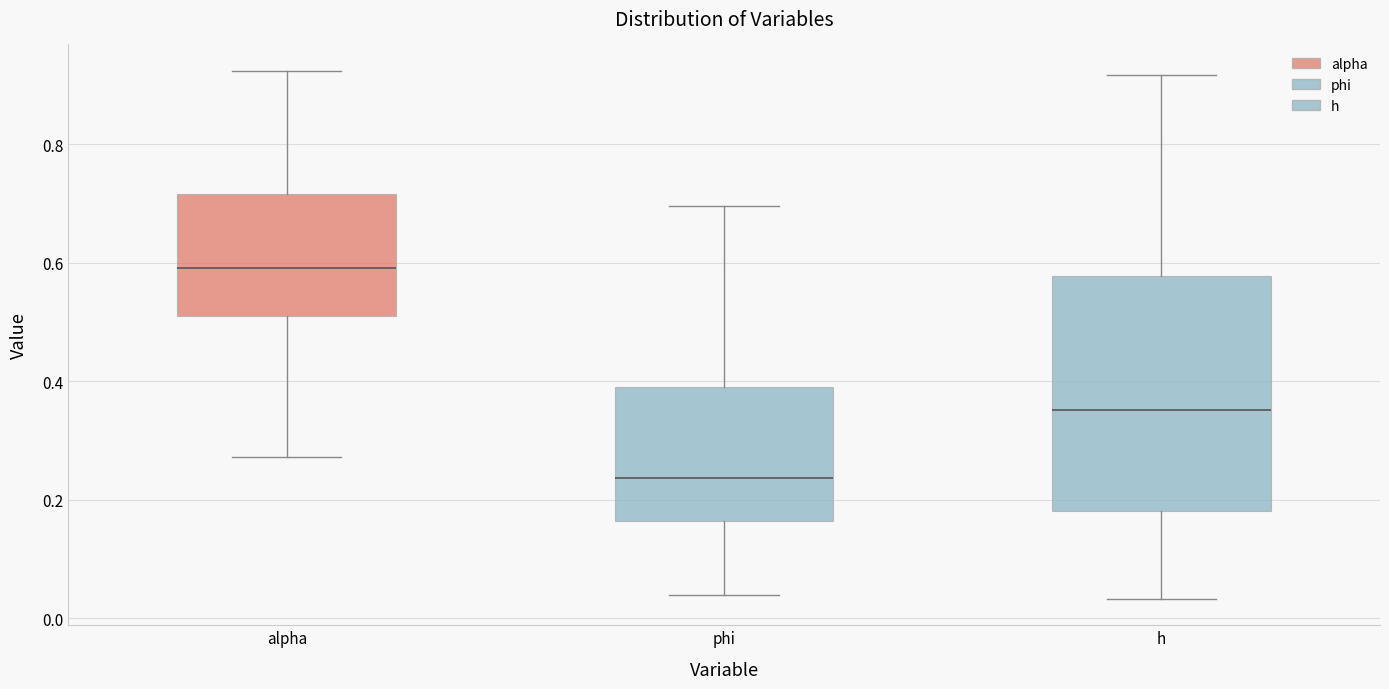

Which box is the tallest, from its lower edge to its upper edge?

h